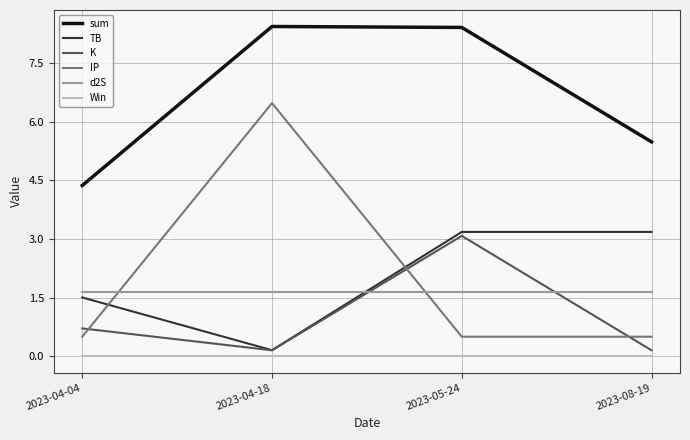

Reading left to right, extract all data points from this chart.

sum: 2023-04-04=4.4	2023-04-18=8.4	2023-05-24=8.4	2023-08-19=5.5
TB: 2023-04-04=1.5	2023-04-18=0.2	2023-05-24=3.2	2023-08-19=3.2
K: 2023-04-04=0.7	2023-04-18=0.2	2023-05-24=3.1	2023-08-19=0.2
IP: 2023-04-04=0.5	2023-04-18=6.5	2023-05-24=0.5	2023-08-19=0.5
d2S: 2023-04-04=1.7	2023-04-18=1.7	2023-05-24=1.7	2023-08-19=1.7
Win: 2023-04-04=0.0	2023-04-18=0.0	2023-05-24=0.0	2023-08-19=0.0